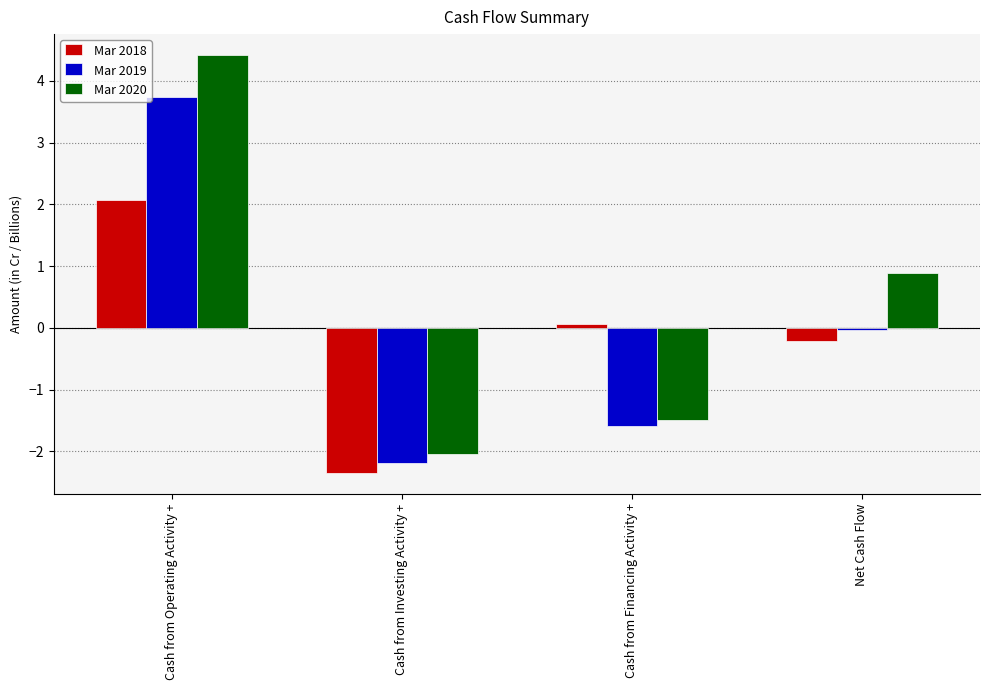

What position from the left is Net Cash Flow?

4